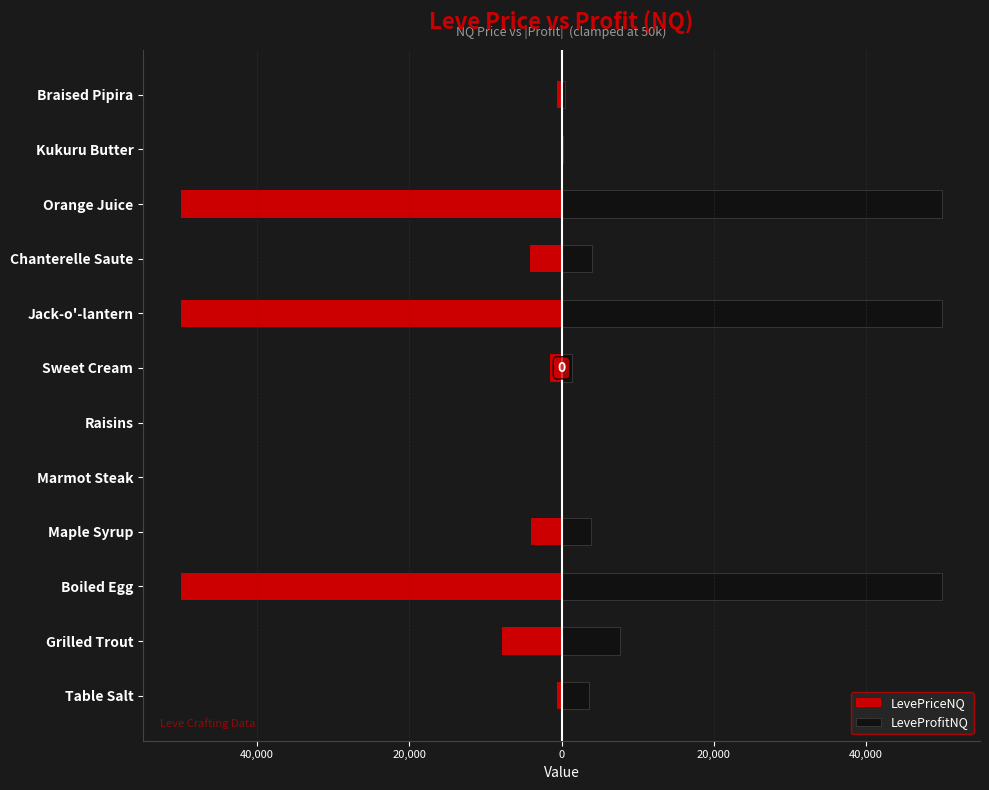

Does the chart contain any negative values?

Yes